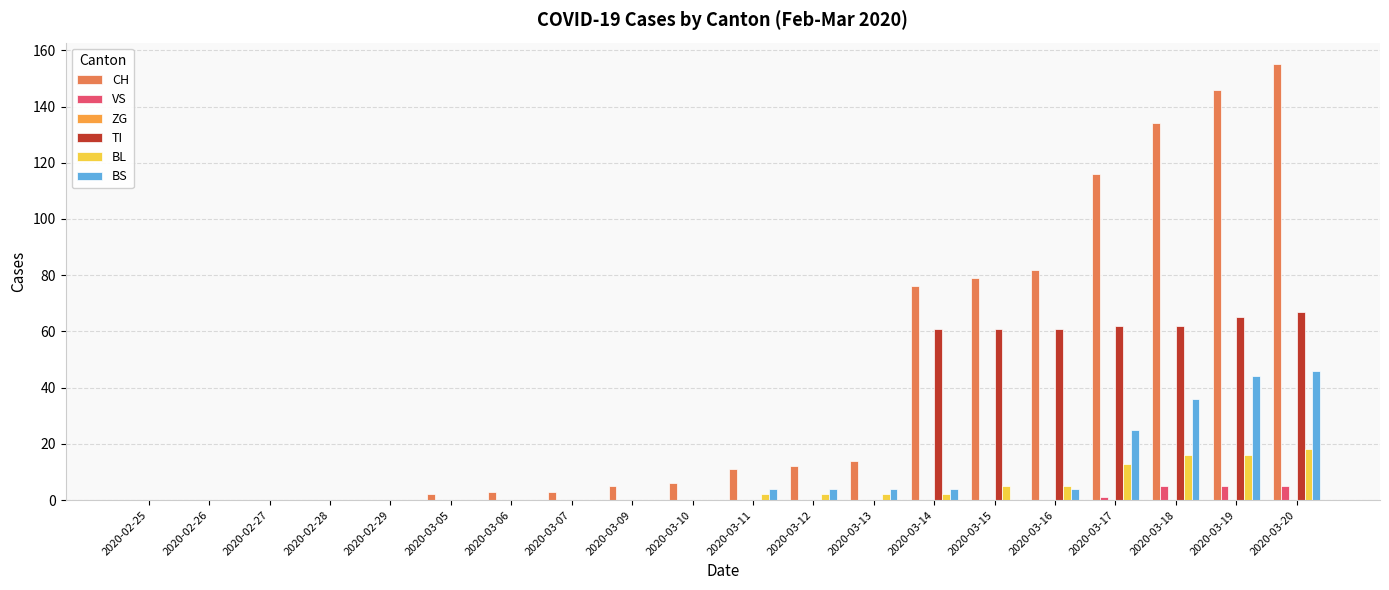

The value of BL at 2020-02-26 is 0. True or false?

True